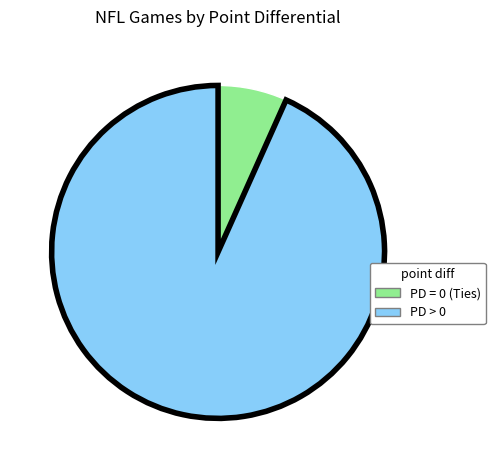

Does any single category account for the majority?

Yes